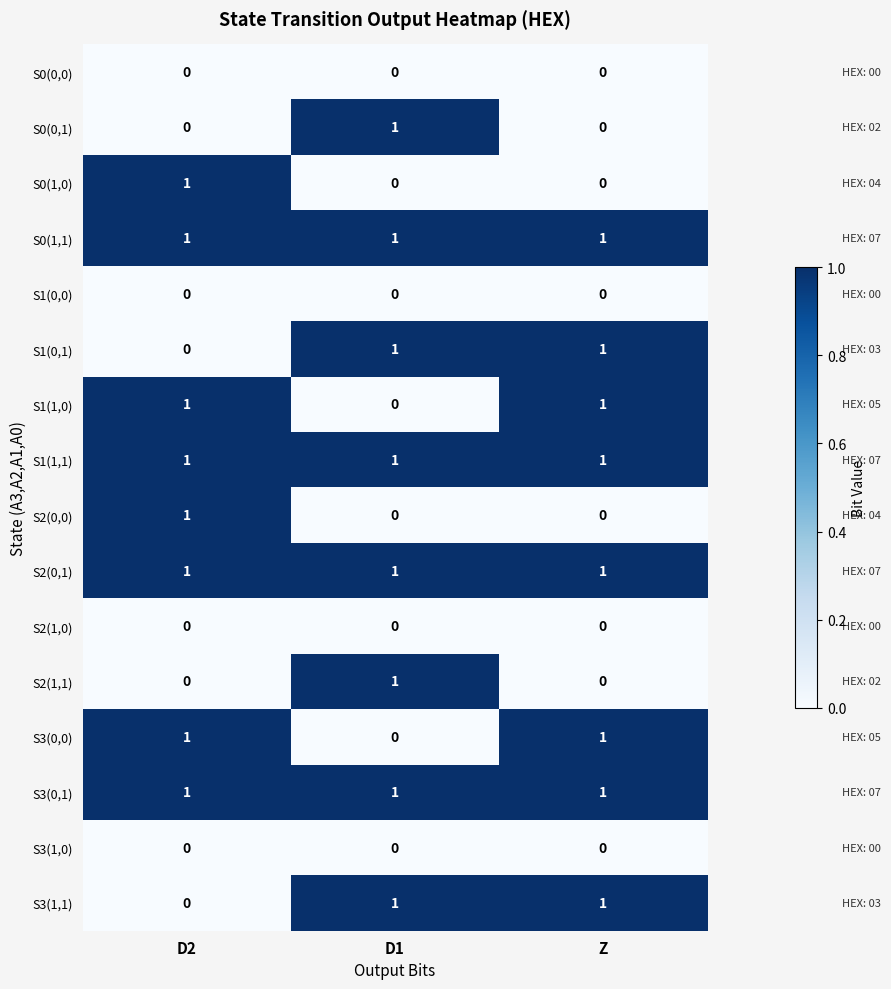

True or false: S1(0,1) has a value of 1 at D1.

True